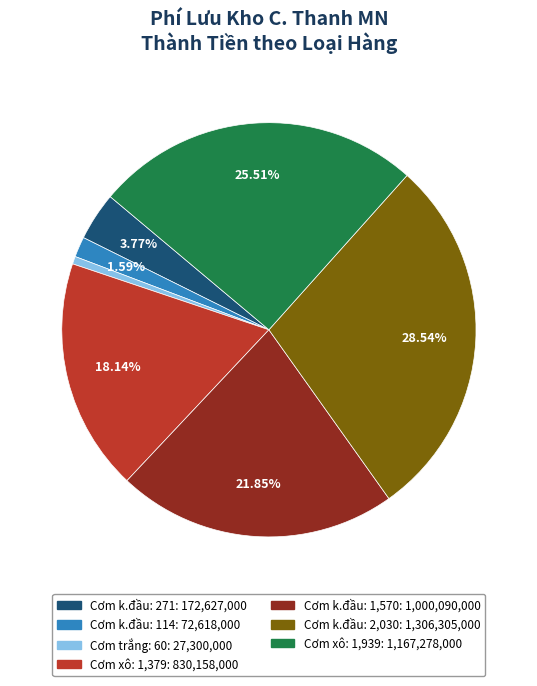

Does any single category account for the majority?

No